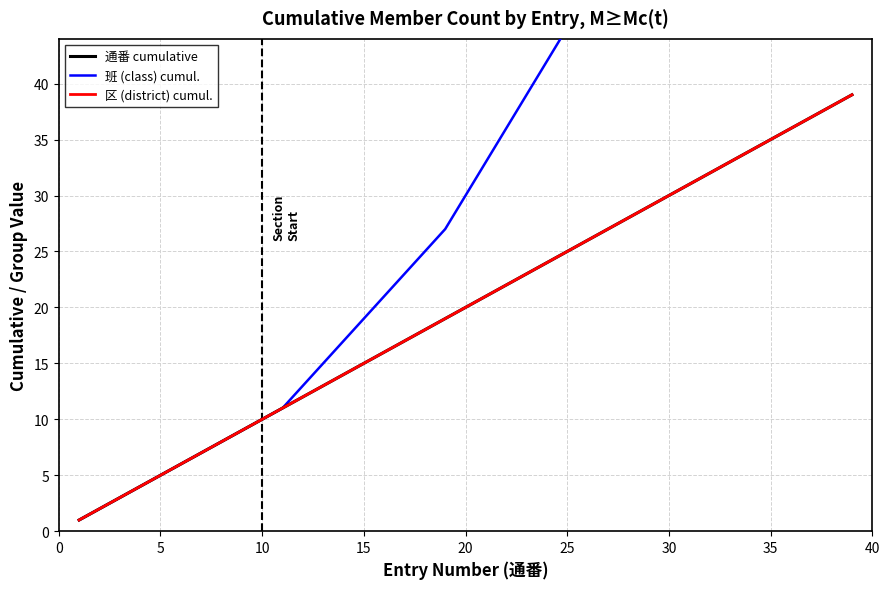

The value of 班 (class) cumul. at 35 is 90. True or false?

True